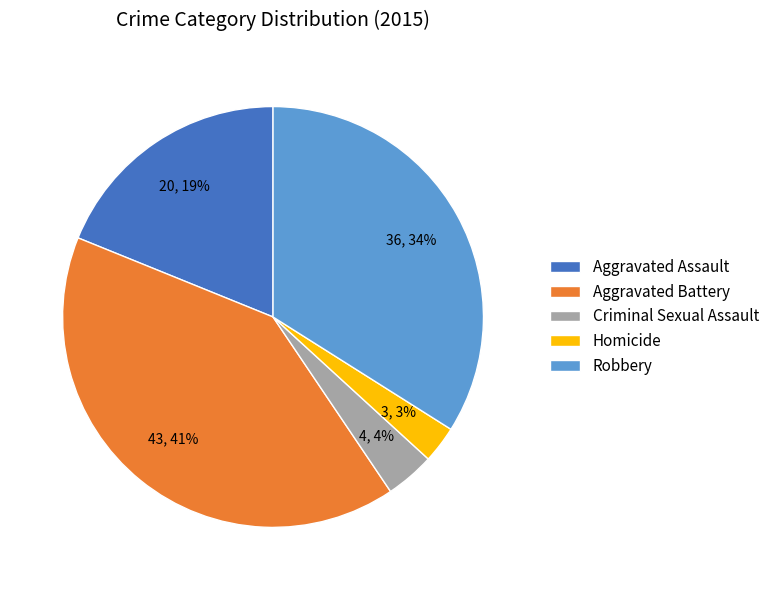

Is it true that Robbery is 21% of the pie?

False